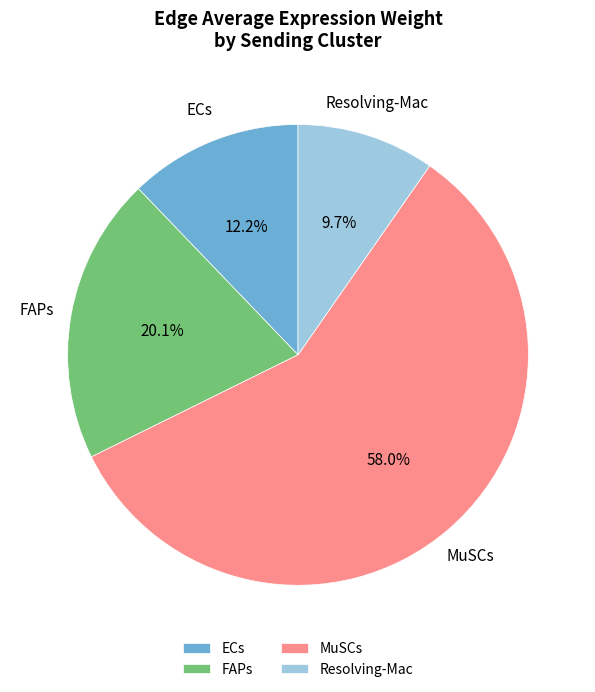

Which slice is the largest?

MuSCs